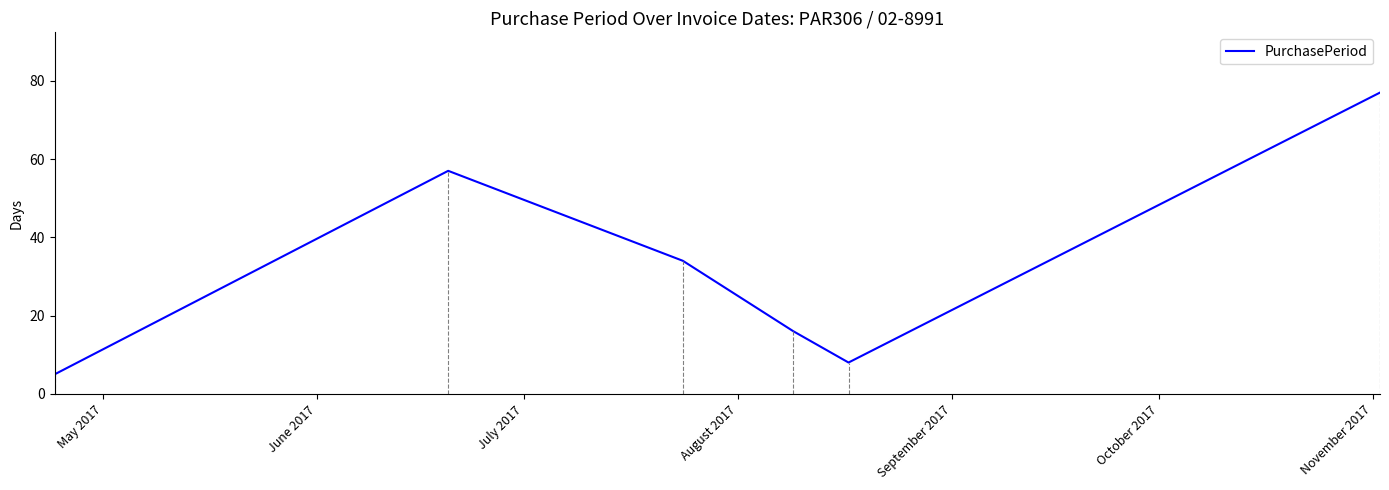

What is the average value?

33